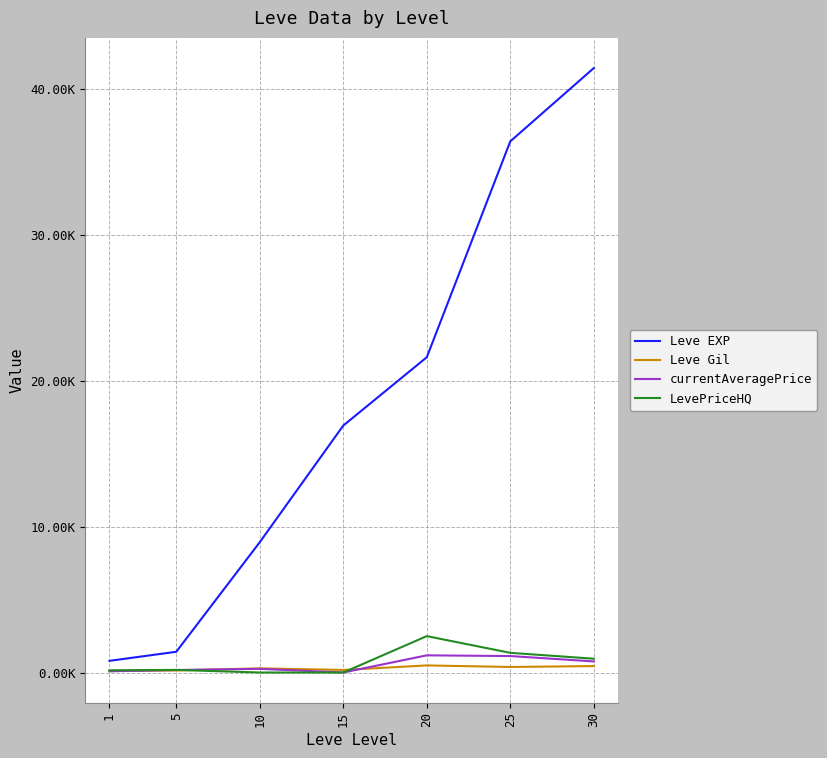

Does the chart have visible grid lines?

Yes